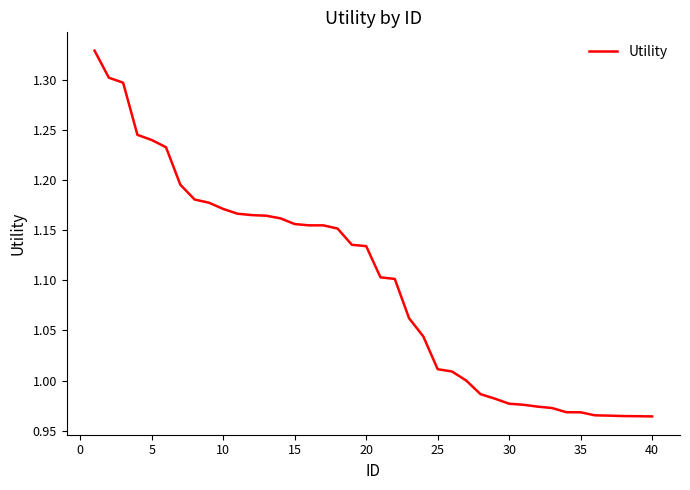

True or false: the data has more than 1 interior local peaks.

False